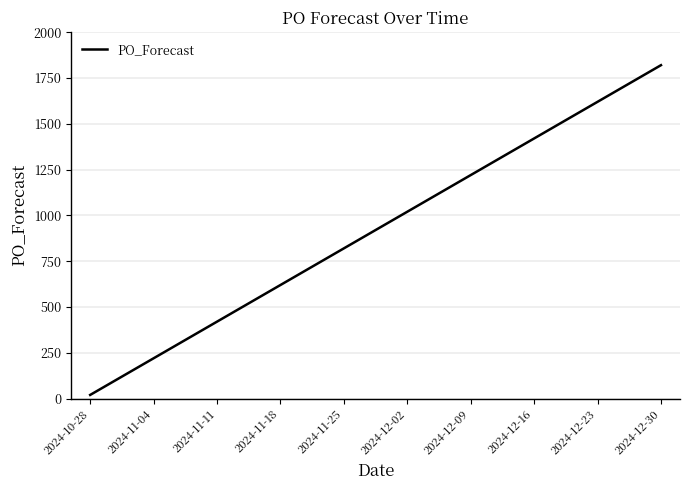

True or false: there are more than 1 points higher than both neighbors.

False